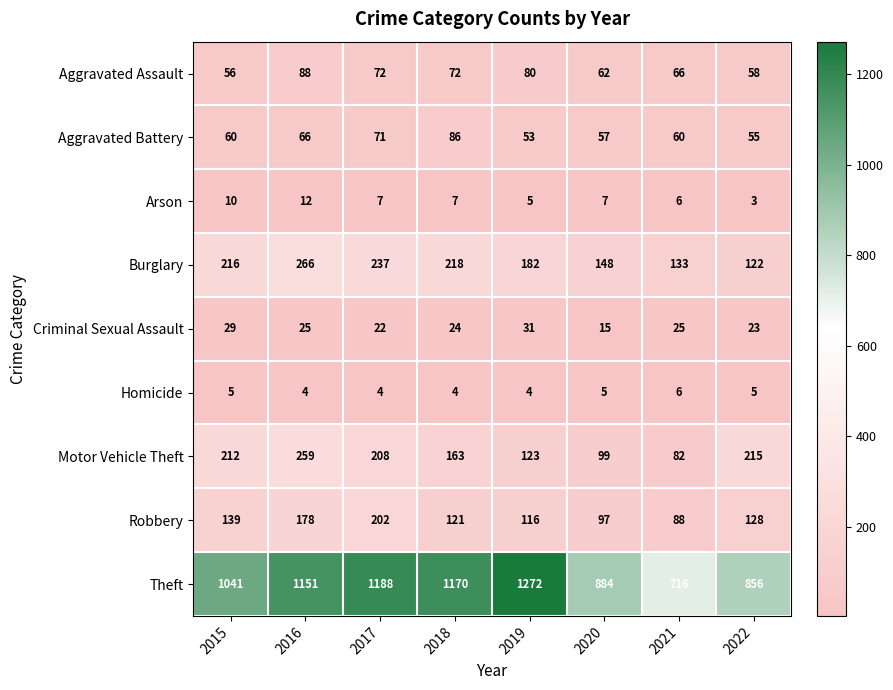

At how many categories does at least one series exceed 250?

8